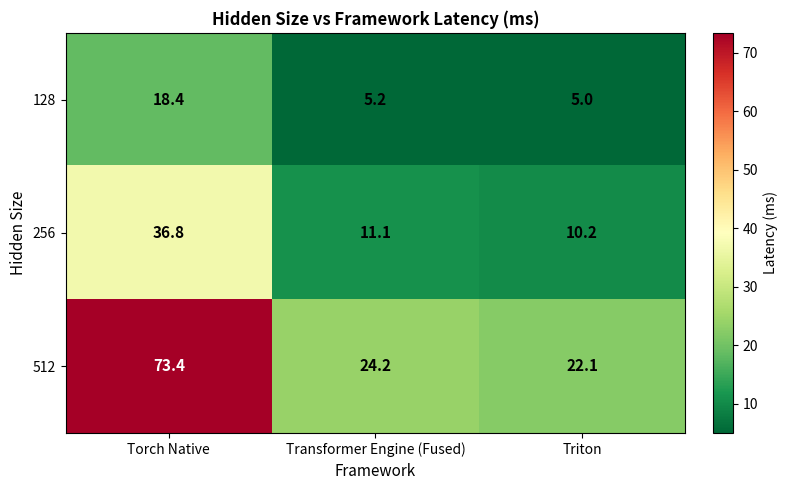

What is the sum of the 256 values at Triton and Torch Native?

47.0